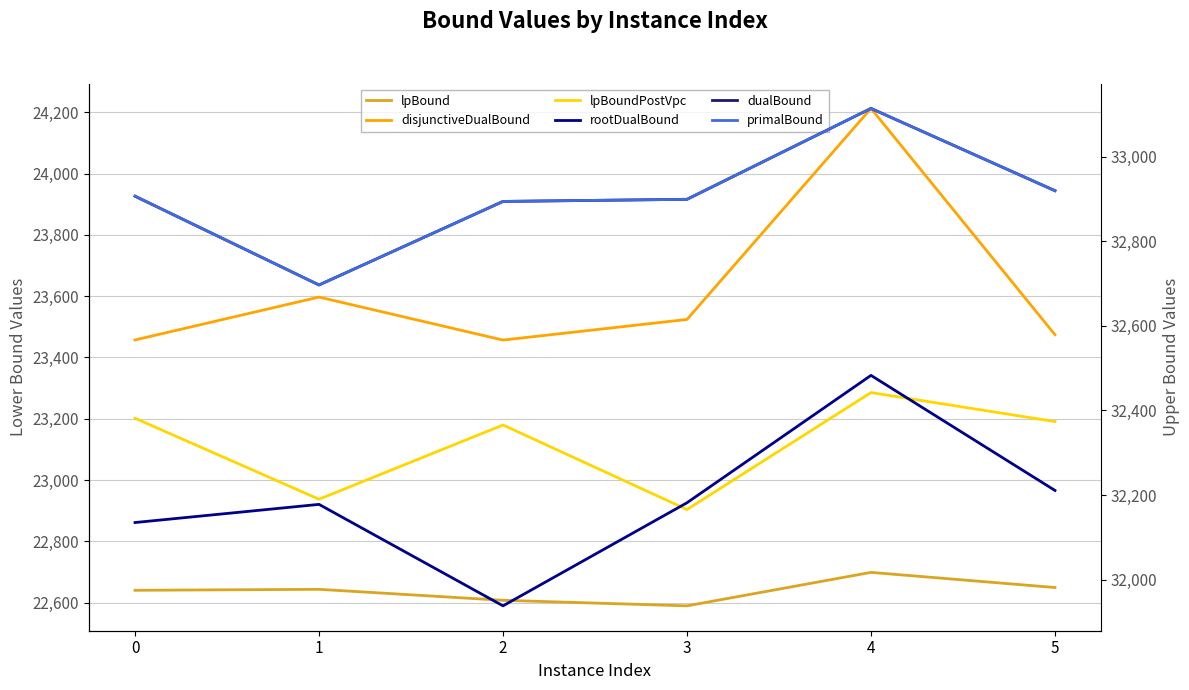

Is this an area chart (filled region under the line)?

No